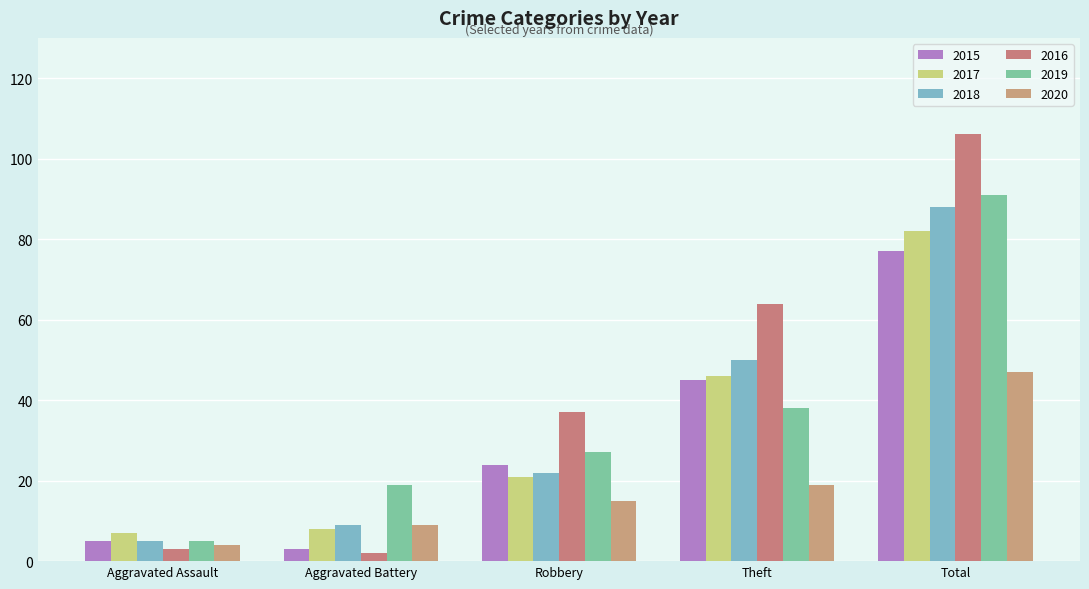

Reading right to left, list all the values displayed in this chart.

2015: 77	45	24	3	5
2017: 82	46	21	8	7
2018: 88	50	22	9	5
2016: 106	64	37	2	3
2019: 91	38	27	19	5
2020: 47	19	15	9	4